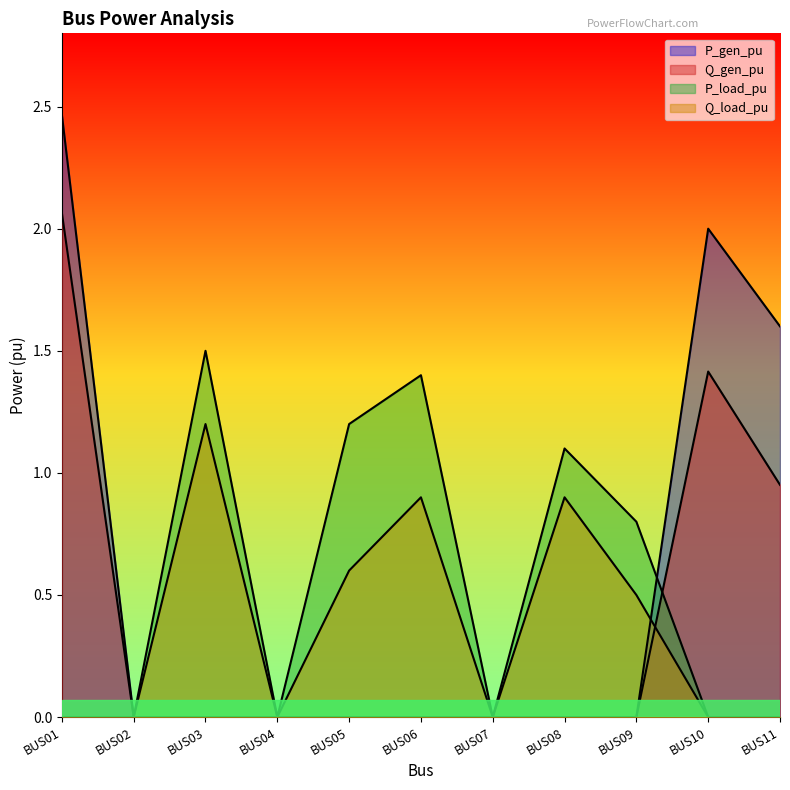

What are all the series names shown in the legend?

P_gen_pu, Q_gen_pu, P_load_pu, Q_load_pu